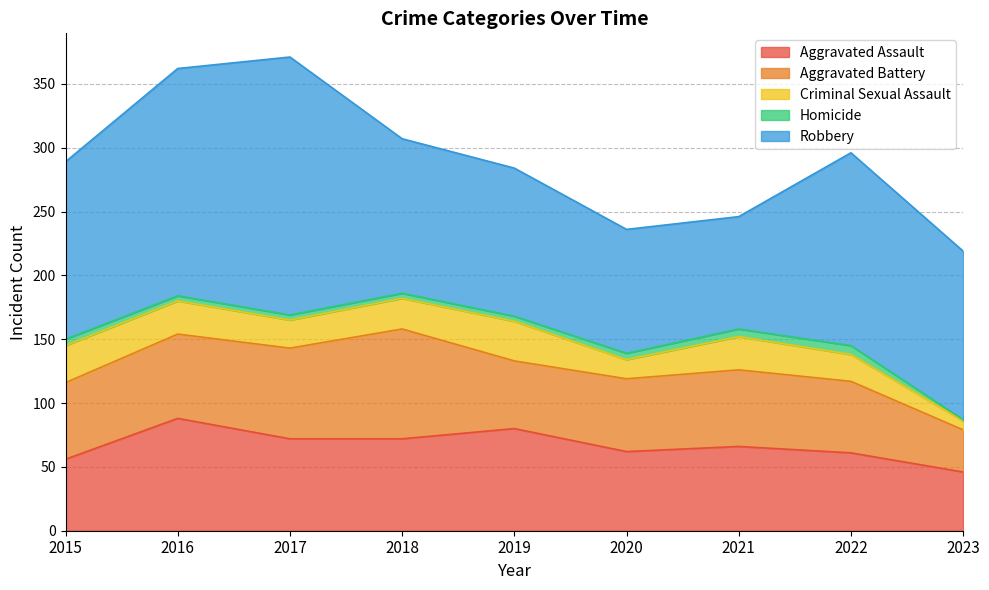

Which series changed the most between 2018 and 2021?

Robbery